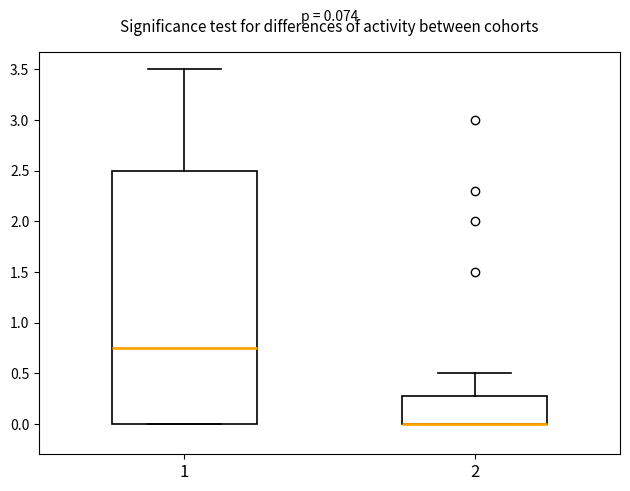

Which box is the tallest, from its lower edge to its upper edge?

1